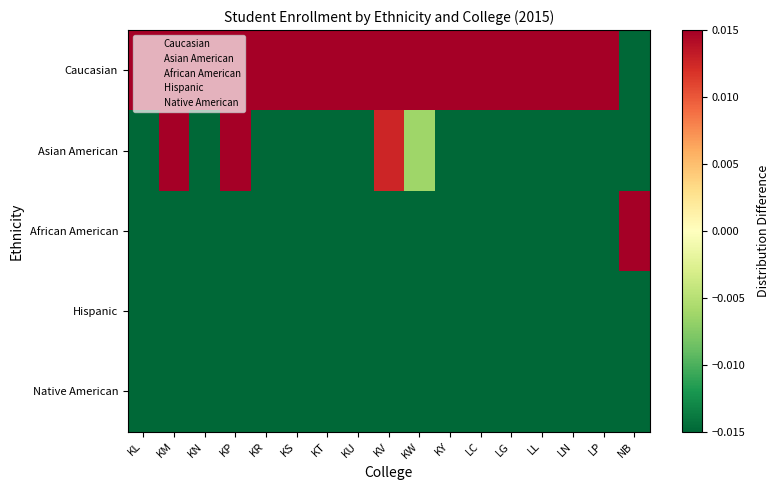

List the series in order of their peak value, highest first.

African American, Caucasian, Asian American, Hispanic, Native American